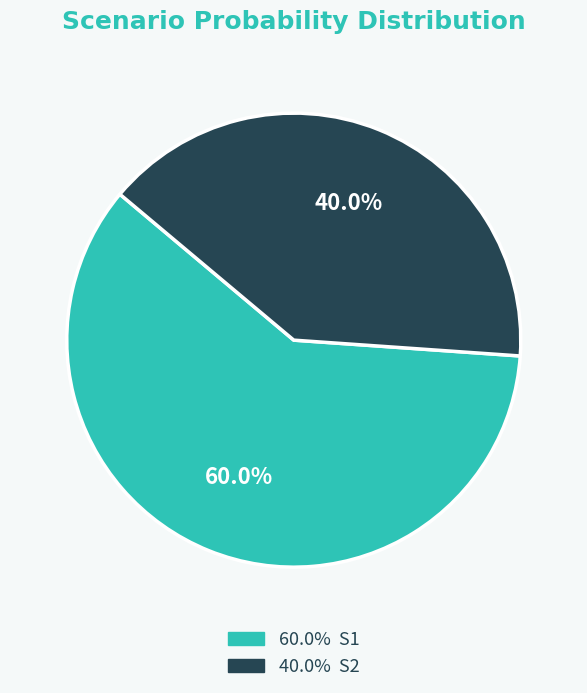

Is there any slice that represents more than half of the pie?

Yes